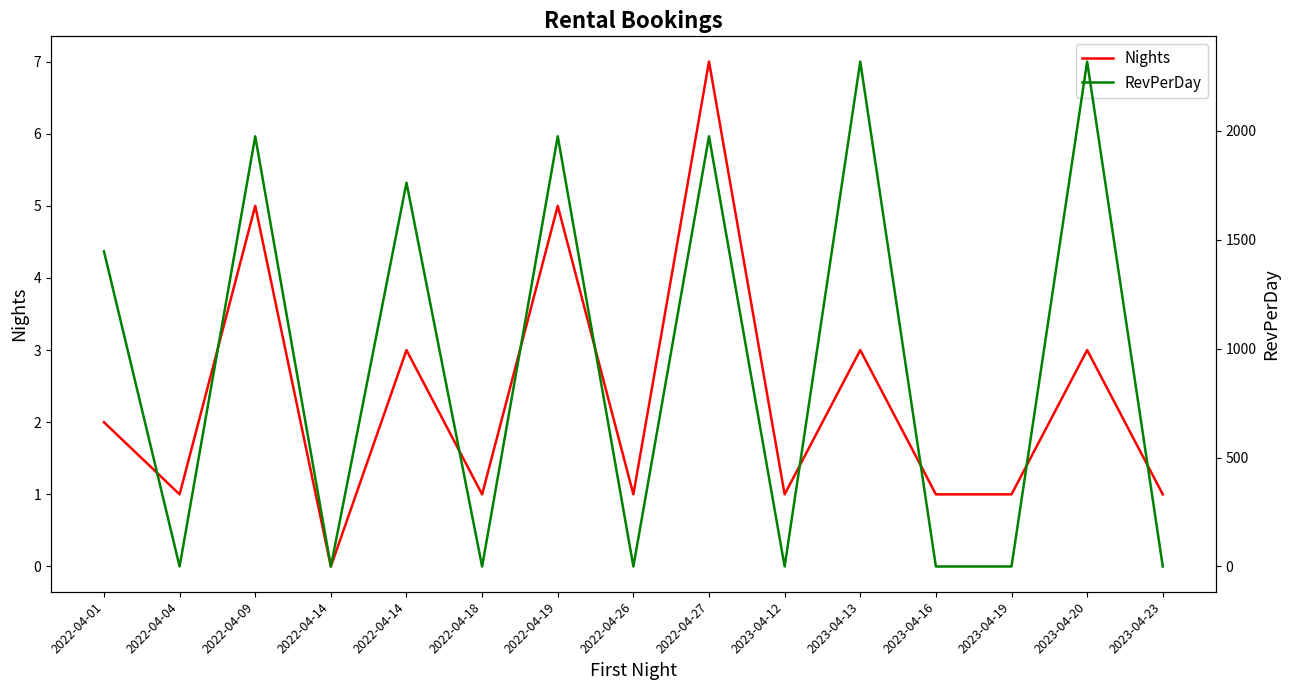

What is the difference between the highest and lowest values at 2022-04-27?

1968.0